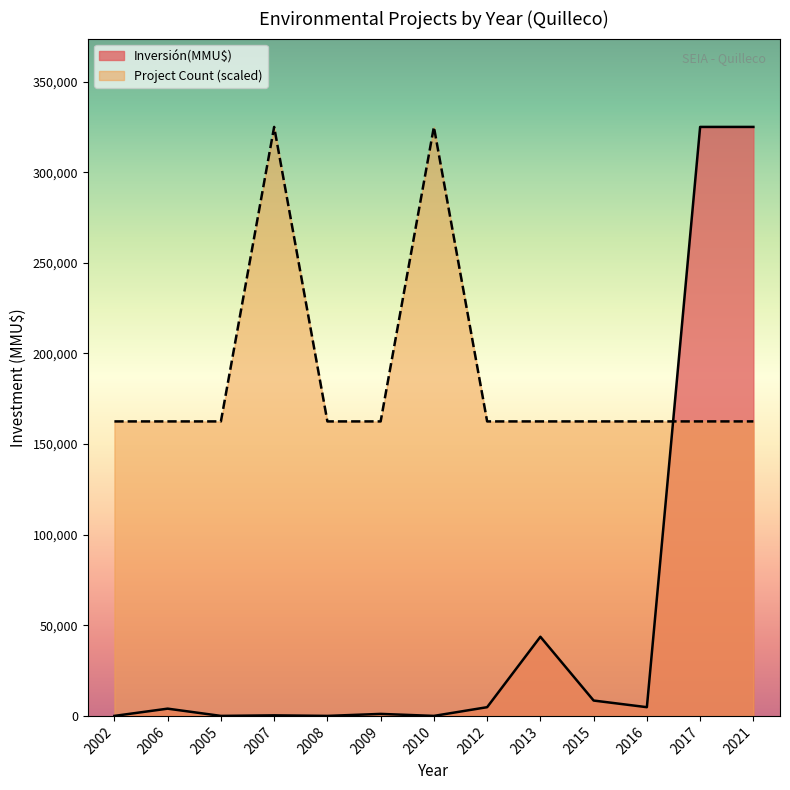

At which label is Inversión(MMU$) closest to 162500?

2013